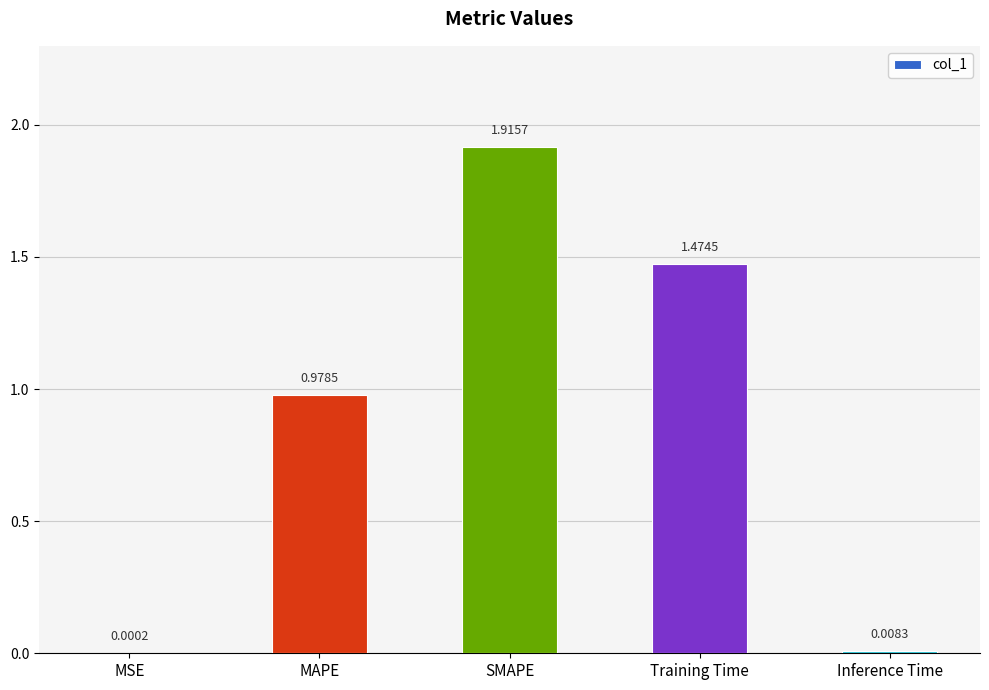

Between MSE and MAPE, which is larger?

MAPE